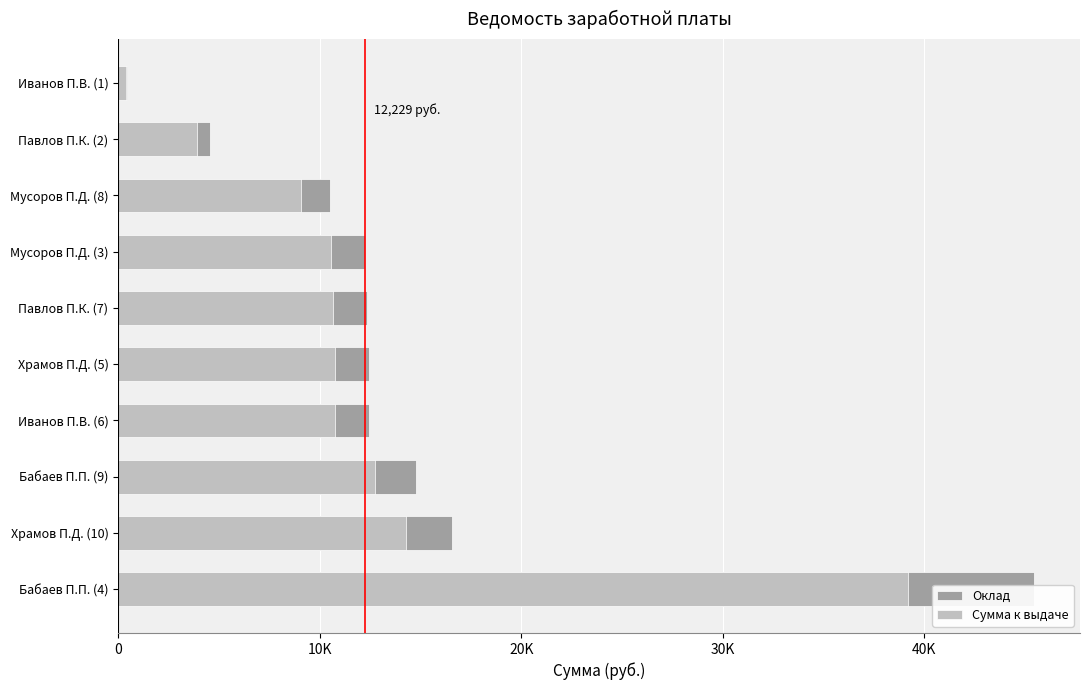

What is the minimum value for Сумма к выдаче?

392.4